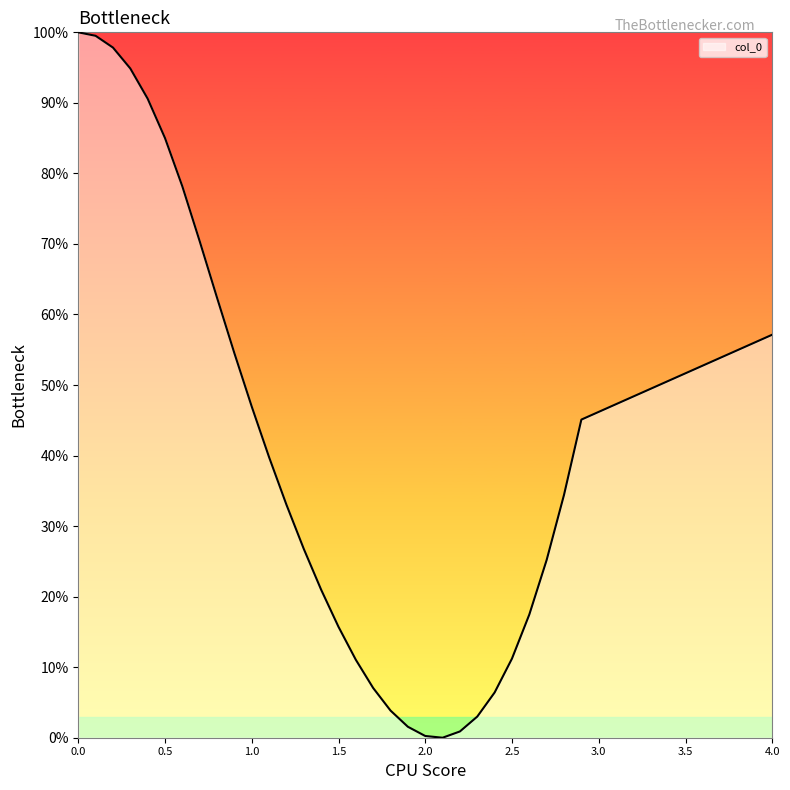

What is the average value?

40.0